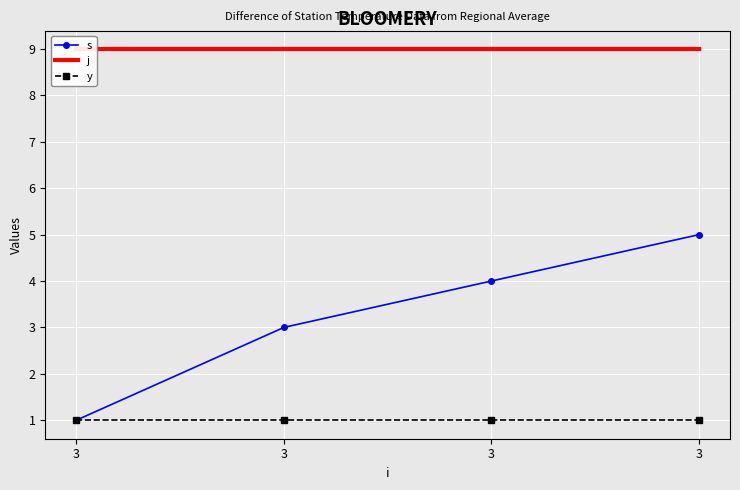

Is this an area chart (filled region under the line)?

No